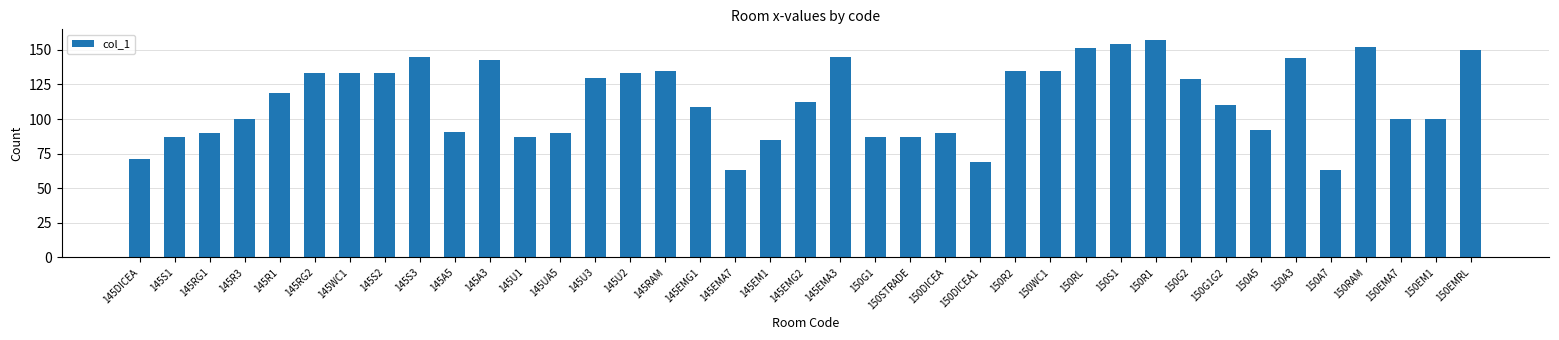

How many series are shown in this chart?

1